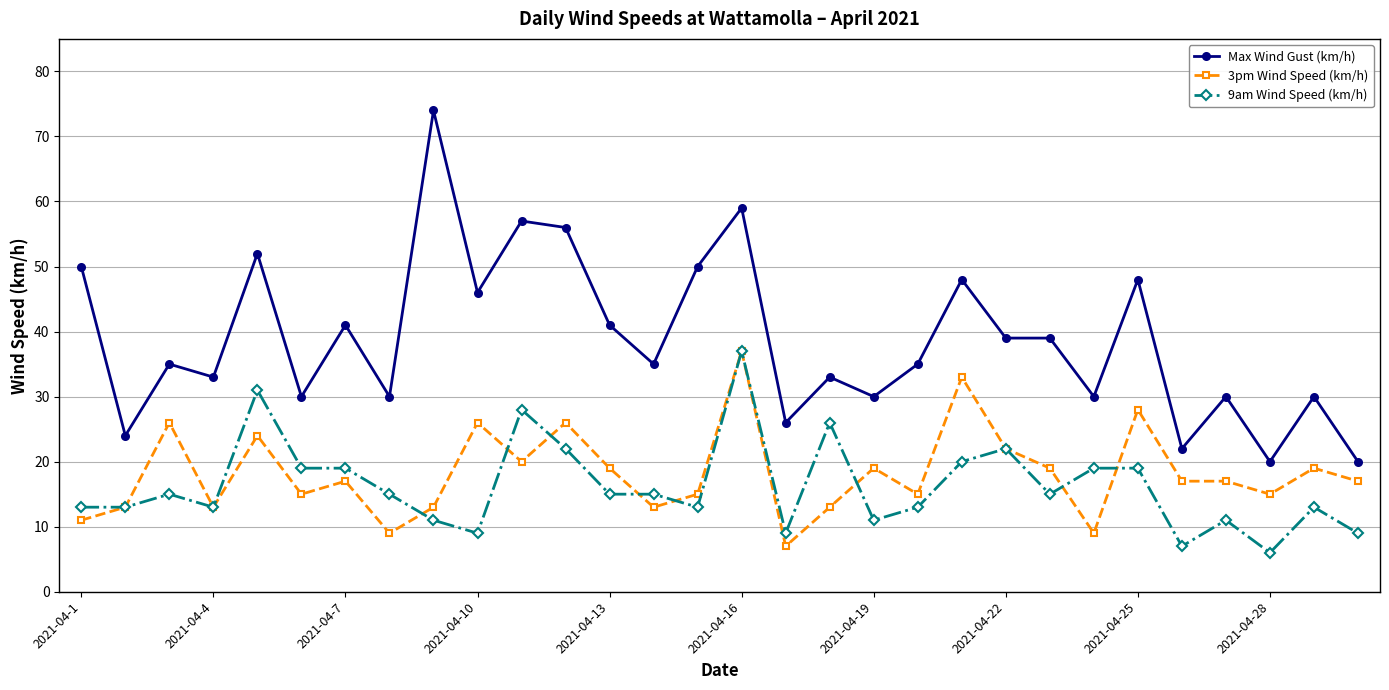

What is the minimum value for Max Wind Gust (km/h)?

20